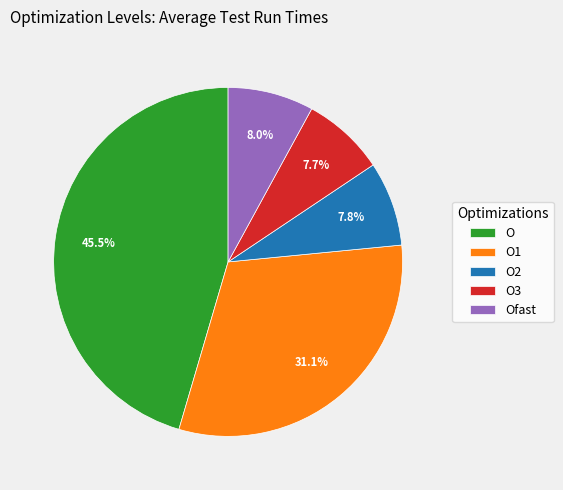

How many slices are in this pie chart?

5